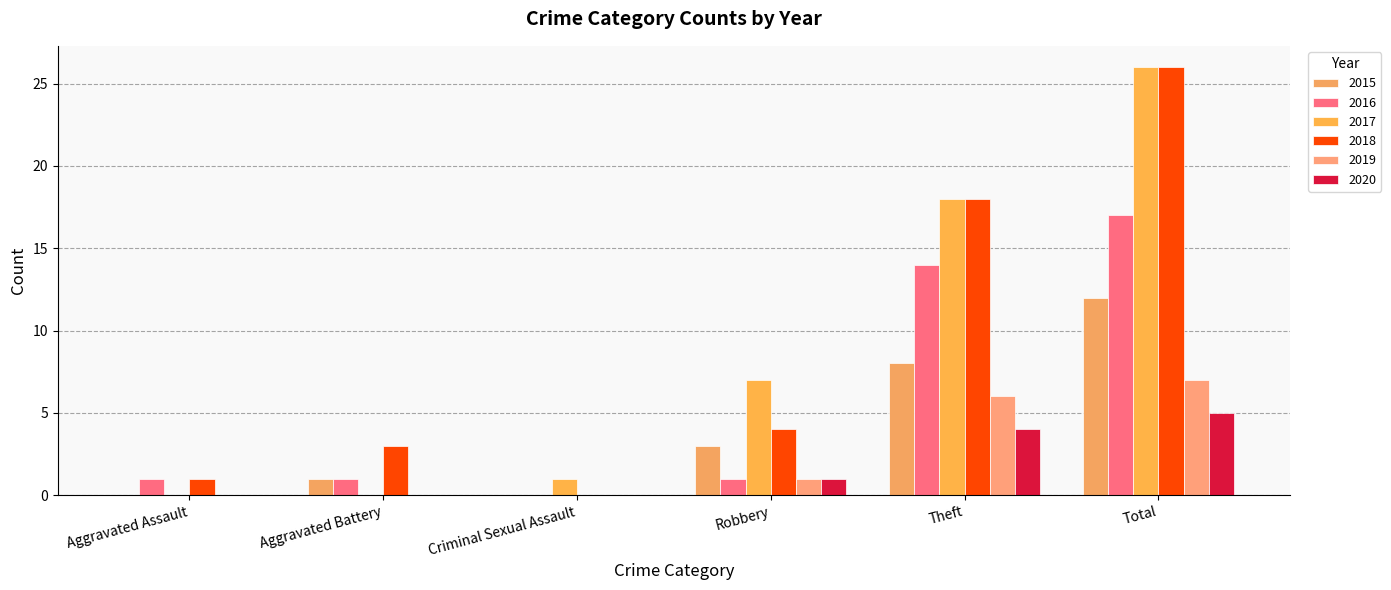

Is the value of 2017 at Aggravated Battery greater than the value of 2016 at Aggravated Battery?

No